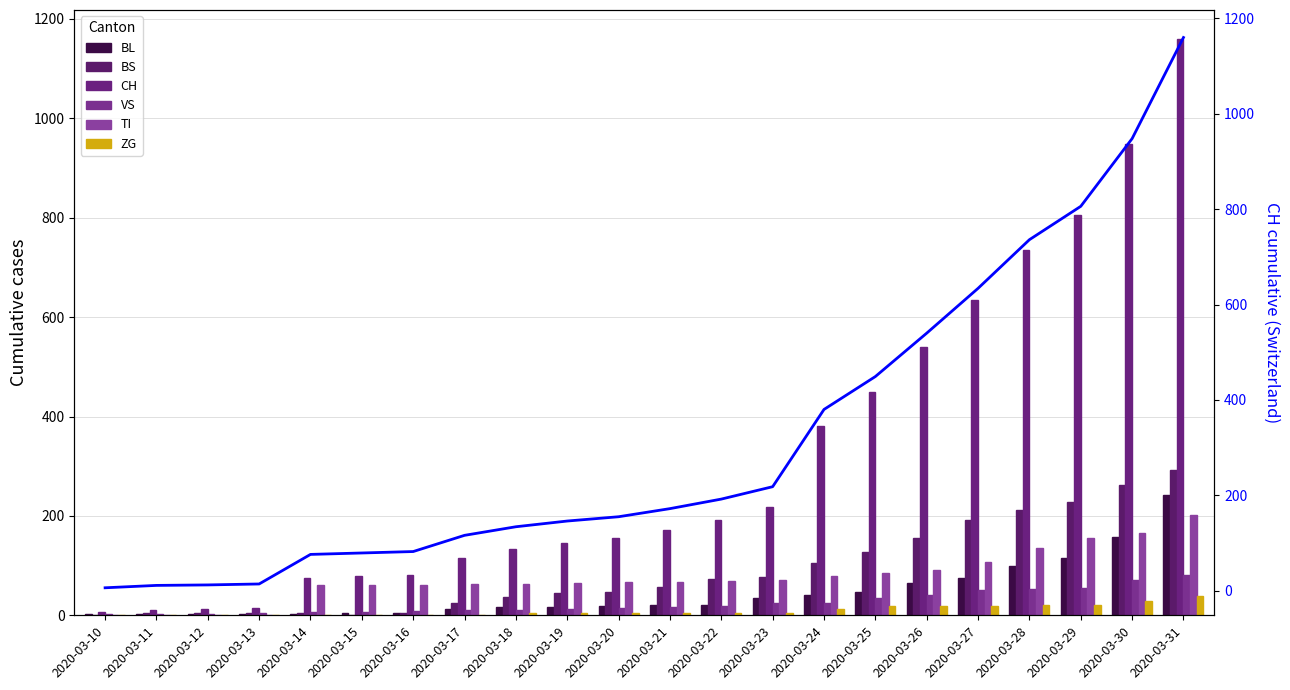

Count the number of data series in this chart.

6